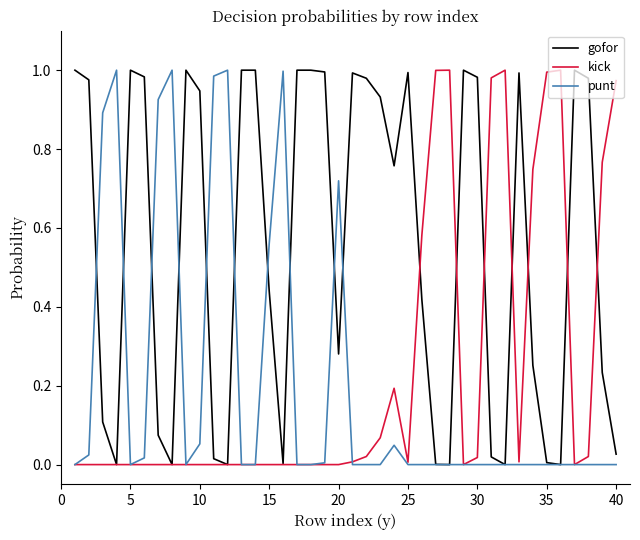

How many series are shown in this chart?

3